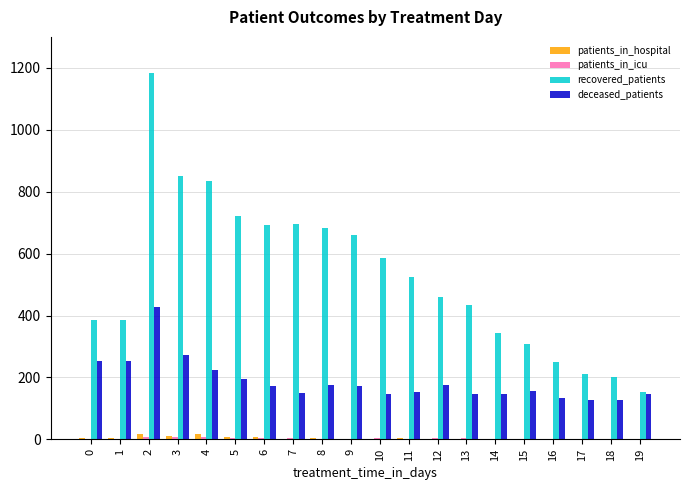

Between 6 and 16, which series saw the biggest shift?

recovered_patients